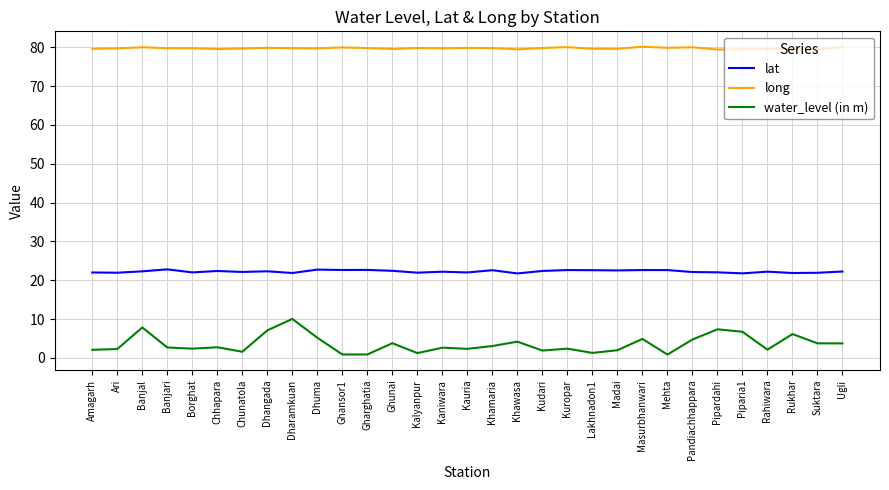

What is the difference between the water_level (in m) values at Ari and Kuropar?

0.1